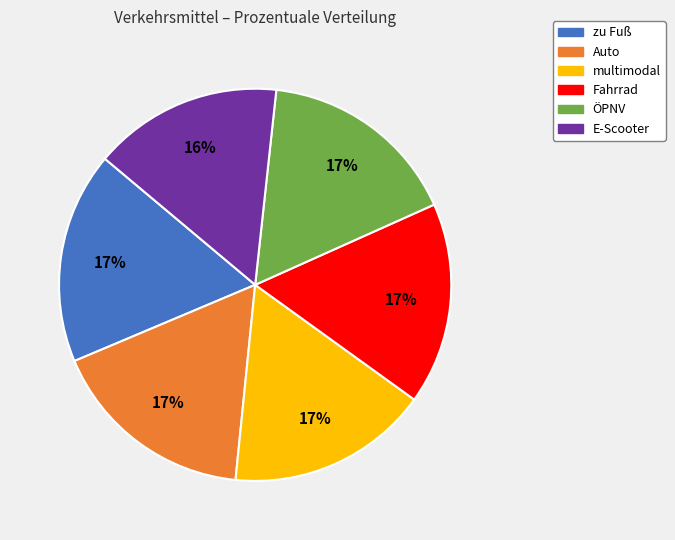

How many segments does this pie chart have?

6